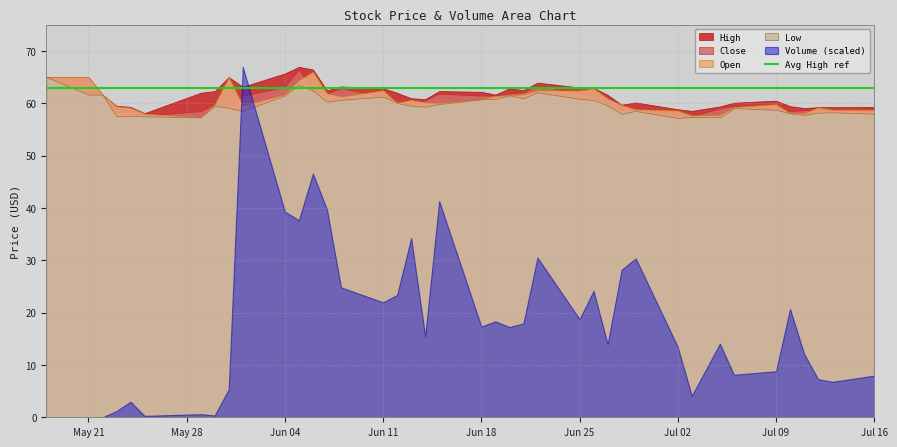

True or false: Open and Close intersect in this chart.

True